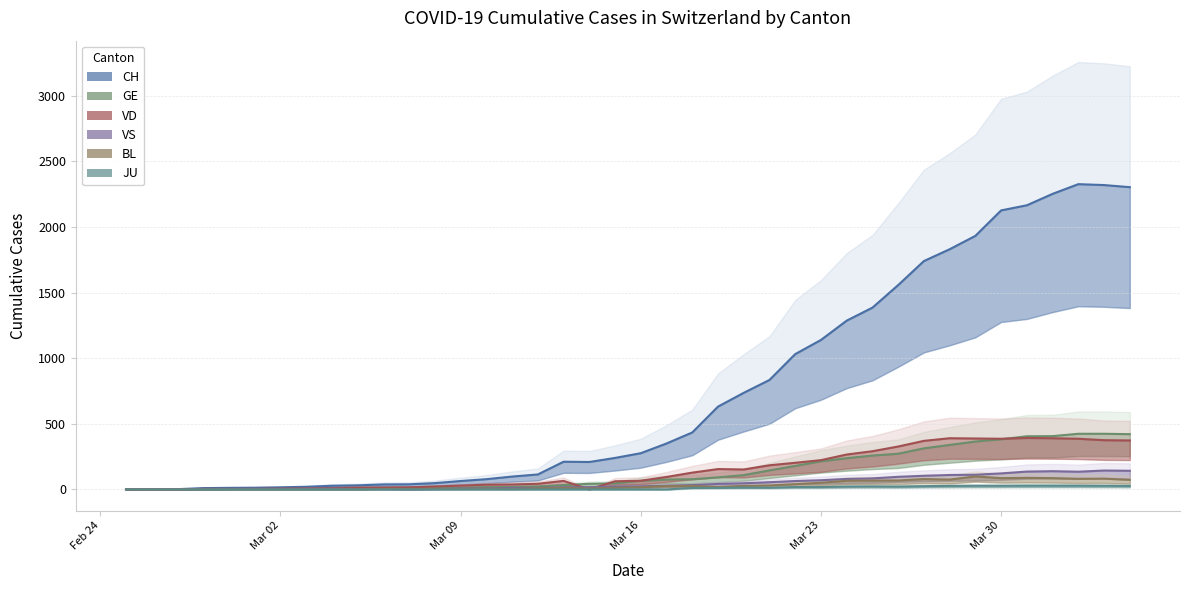

True or false: BL has more than 1 interior local peaks.

True